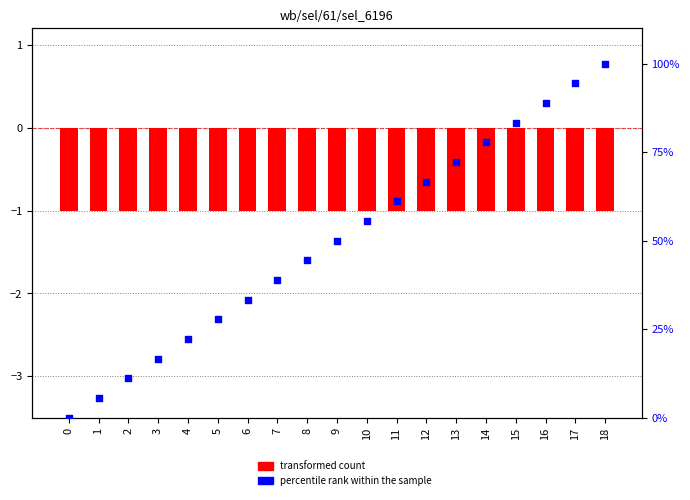

Which series has the largest Y range (max minus min)?

percentile rank within the sample